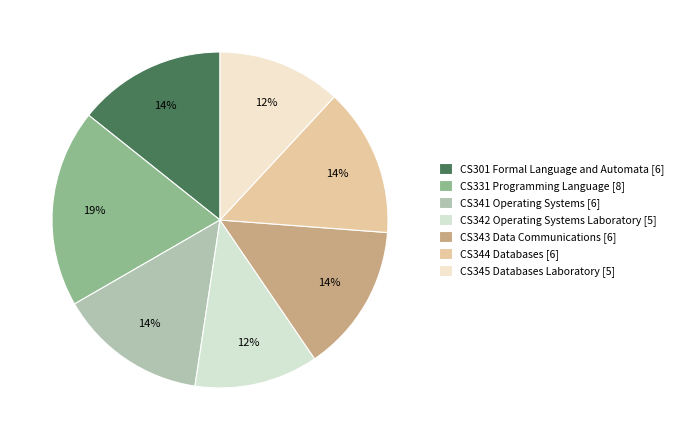

Count the number of slices in the pie.

7